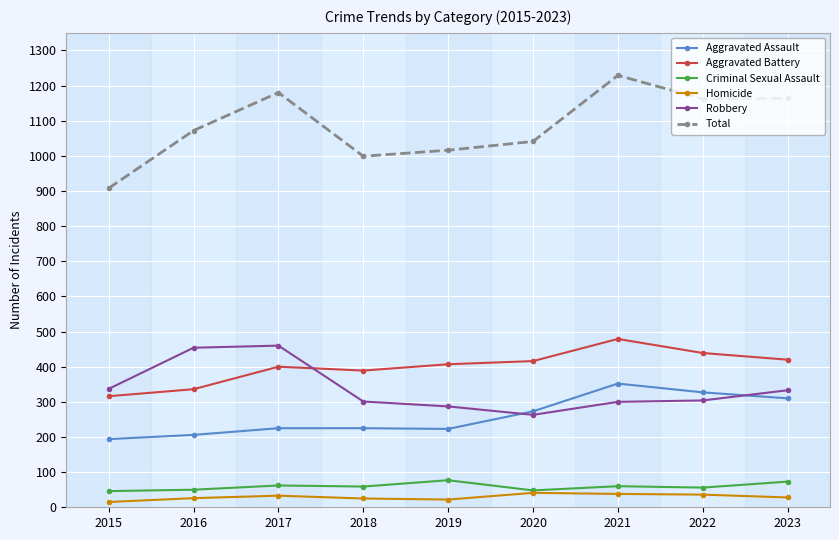

Which series has the widest spread of values?

Total